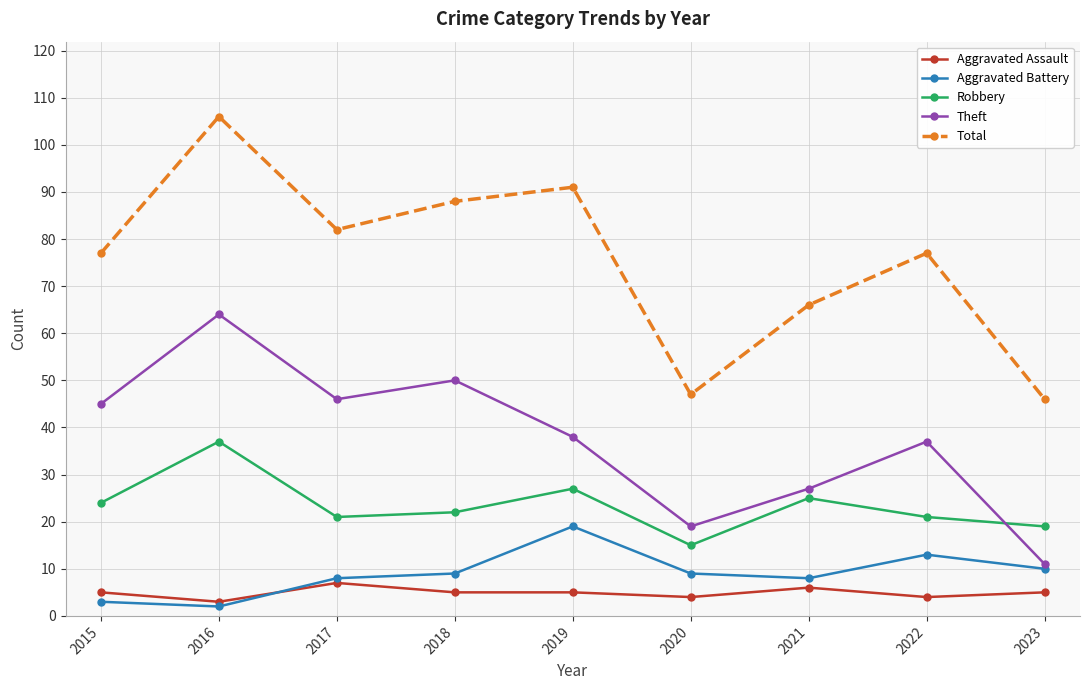

Is it true that Theft equals 27 at 2021?

True